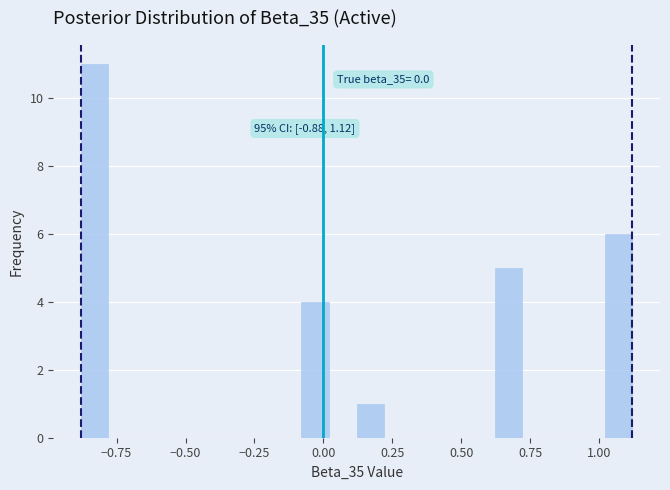

Around what value on the x-axis is the tallest bar? Give the approximate position of its centre, as read against the axis.

-0.85